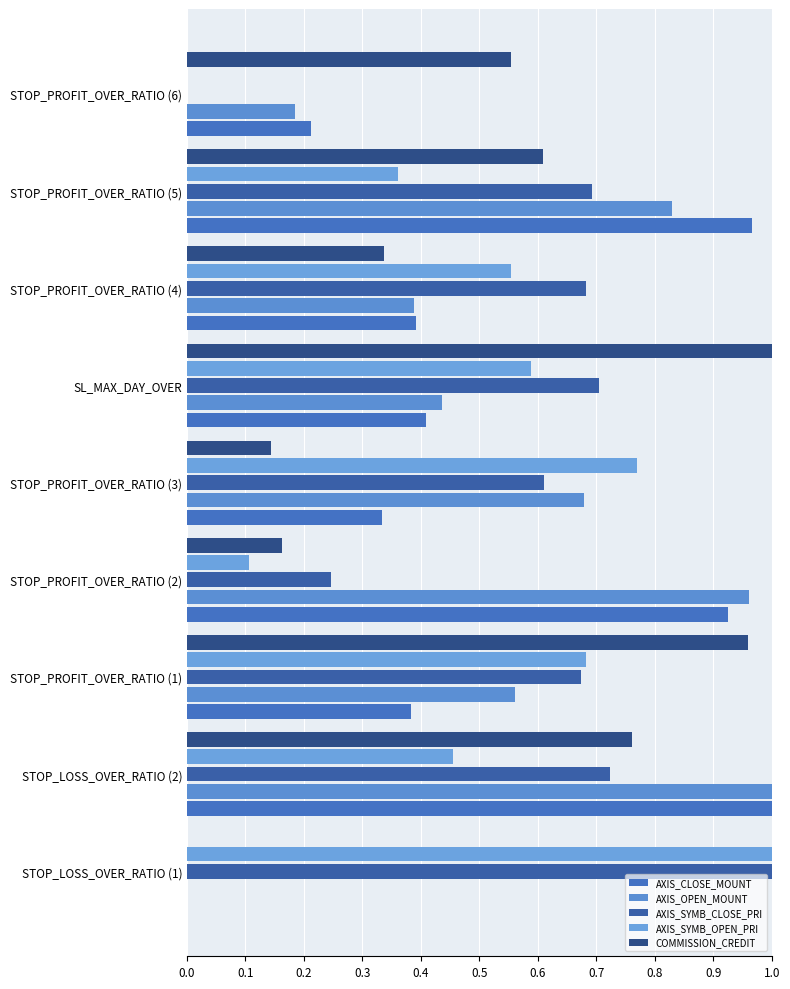

At how many categories does at least one series exceed 0?

9